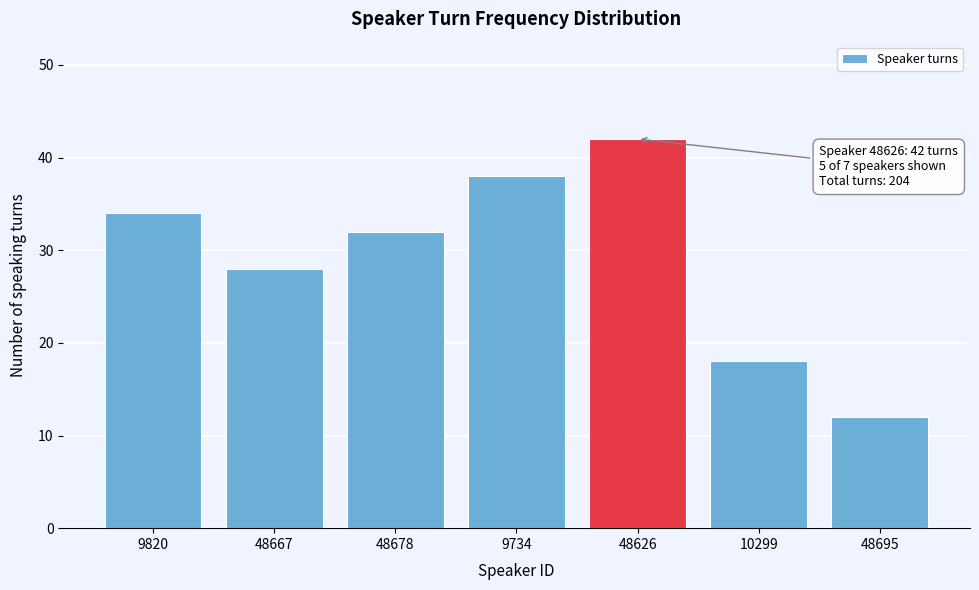

Reading left to right, transcribe all the data shown in this chart.

9820=34	48667=28	48678=32	9734=38	48626=42	10299=18	48695=12